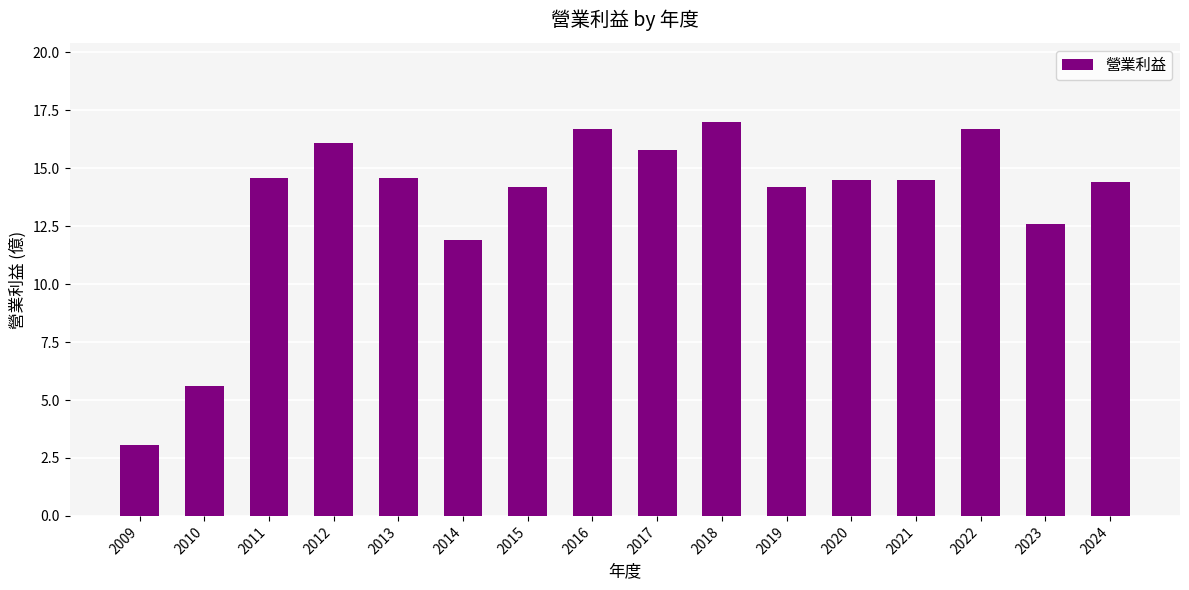

How many data points are less than 14?

4